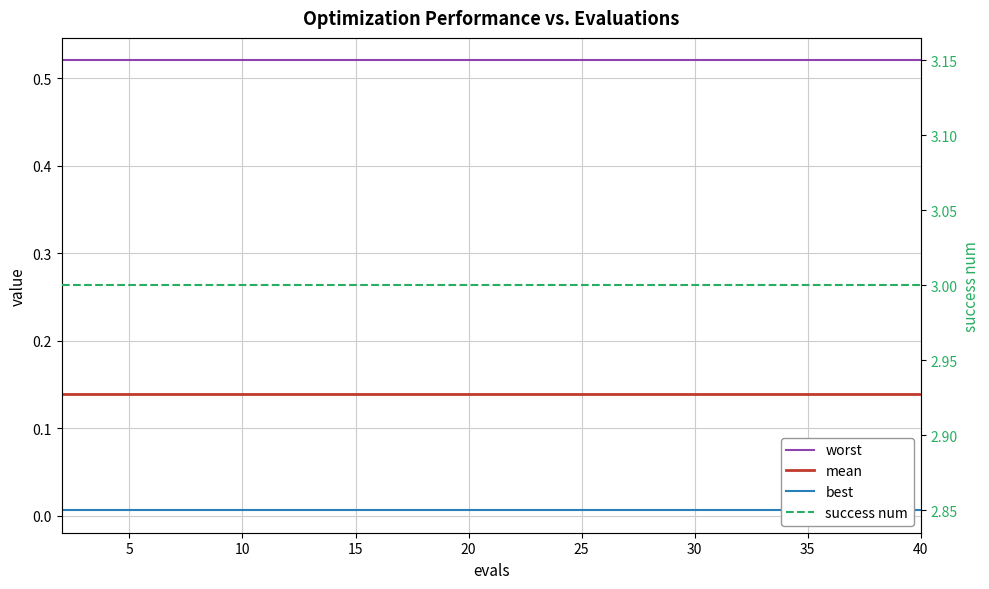

At how many categories does at least one series exceed 0?

20